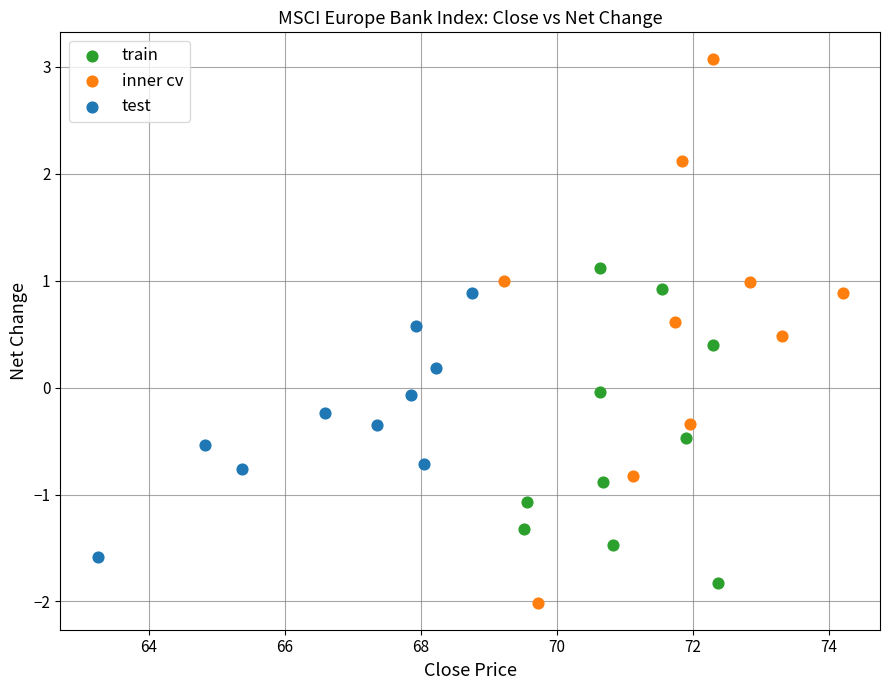

Which series contains the highest Y value?

inner cv